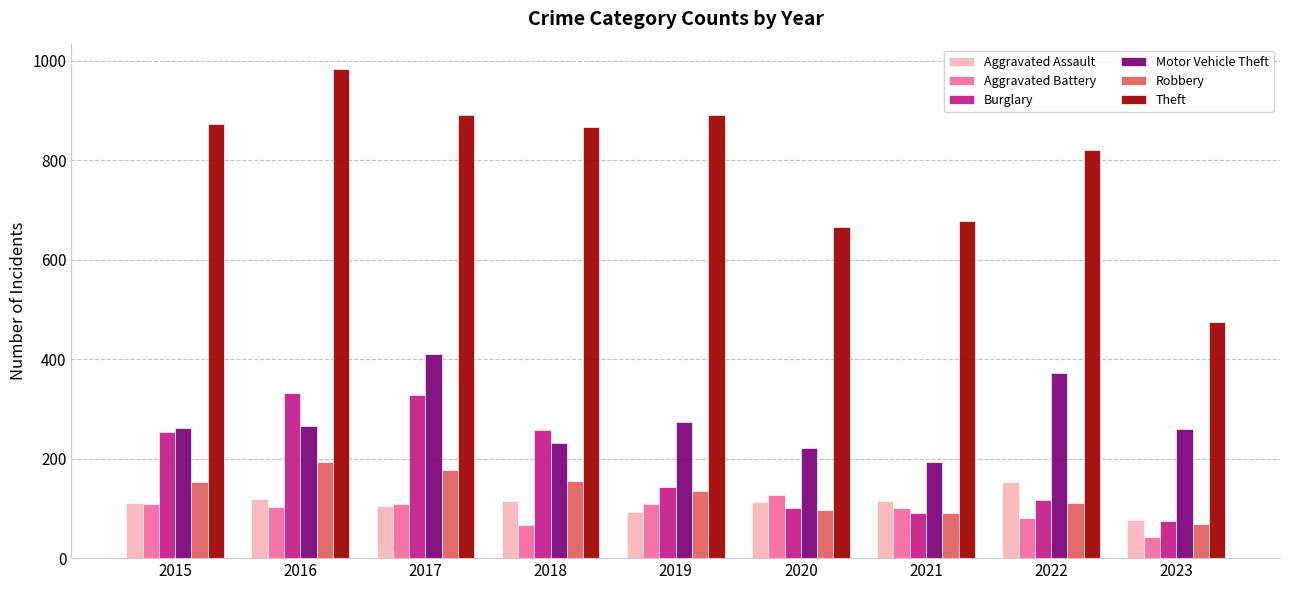

What is the approximate value of Robbery at 2020?

97